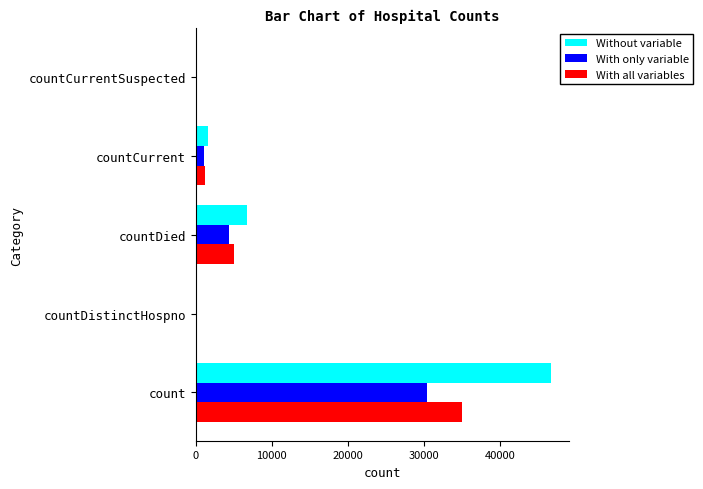

The With only variable series shows 12755 at countCurrentSuspected. True or false?

False